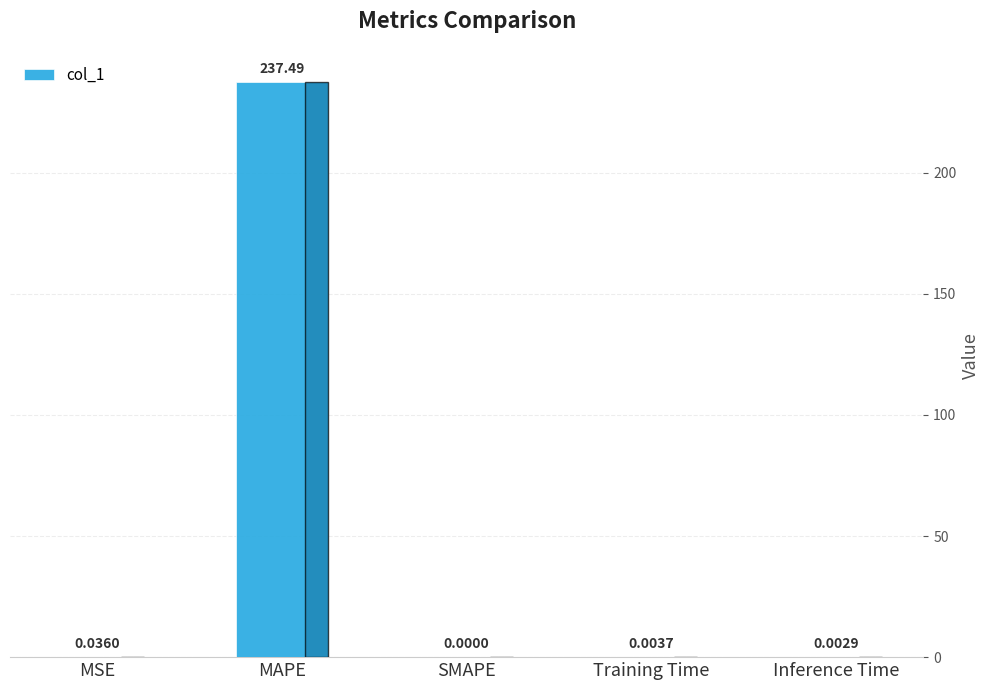

Which label corresponds to the largest value in the chart?

MAPE